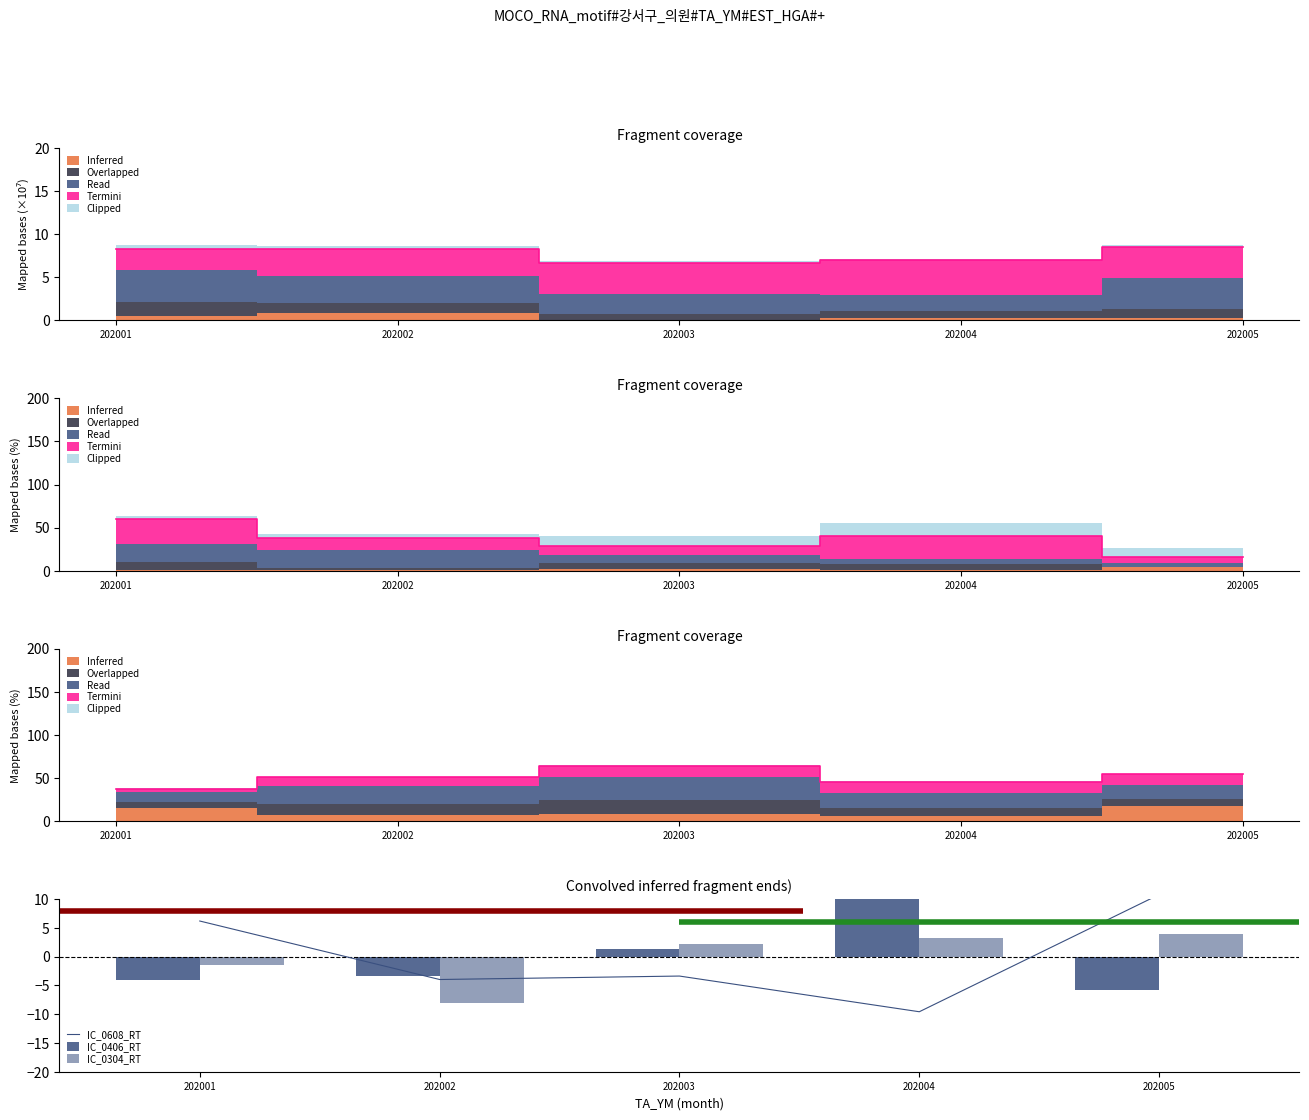

Is the value of IC_0608_RT at 202002 greater than the value of IC_0406_RT at 202002?

No